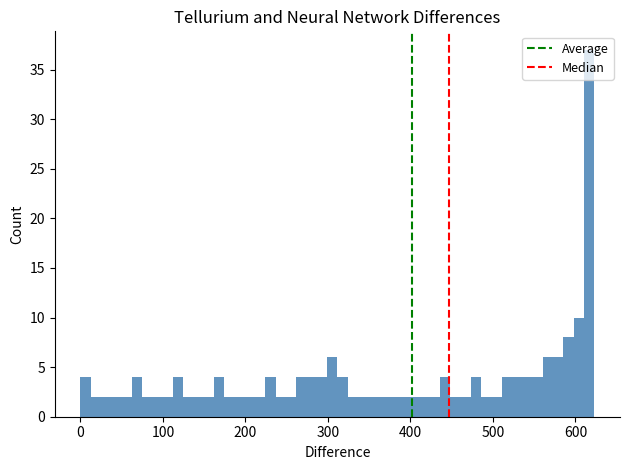

Read against the x-axis, roughly where is the centre of the tallest bar?

620